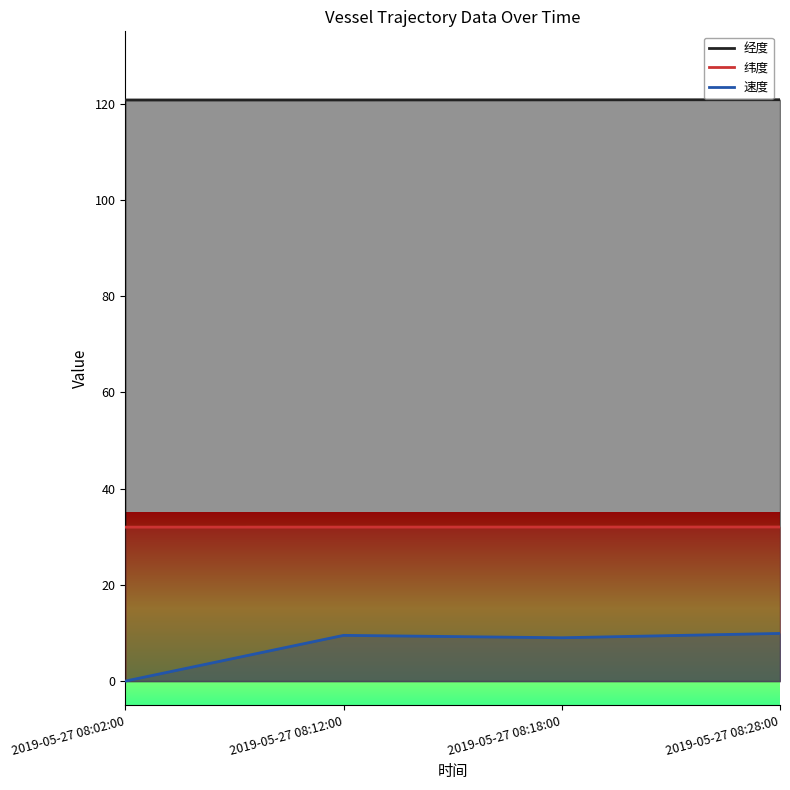

At which label does 经度 reach its peak?

2019-05-27 08:28:00